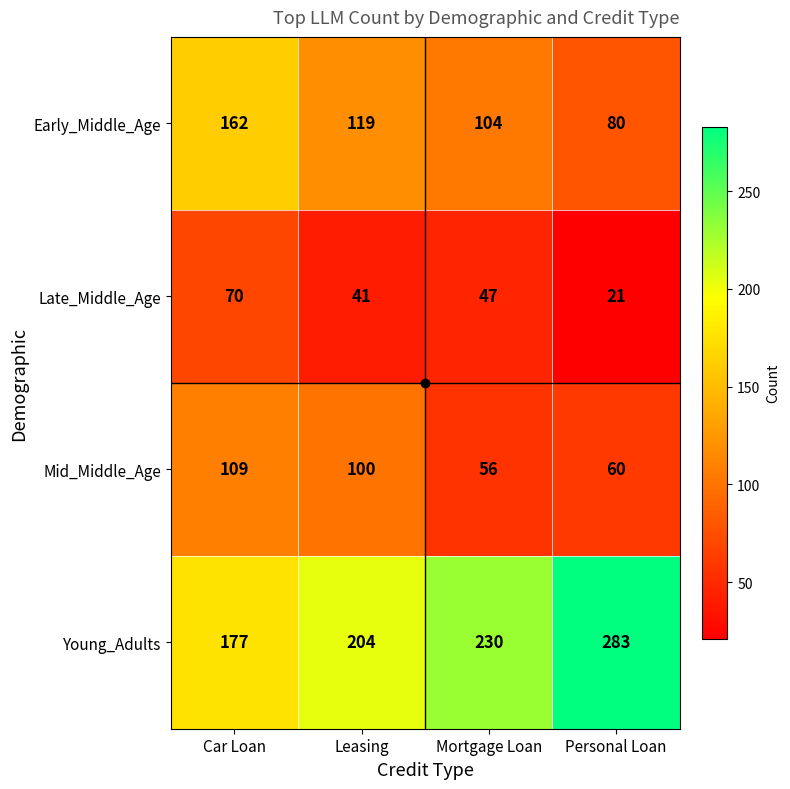

Which series has the largest total across all categories?

Young_Adults